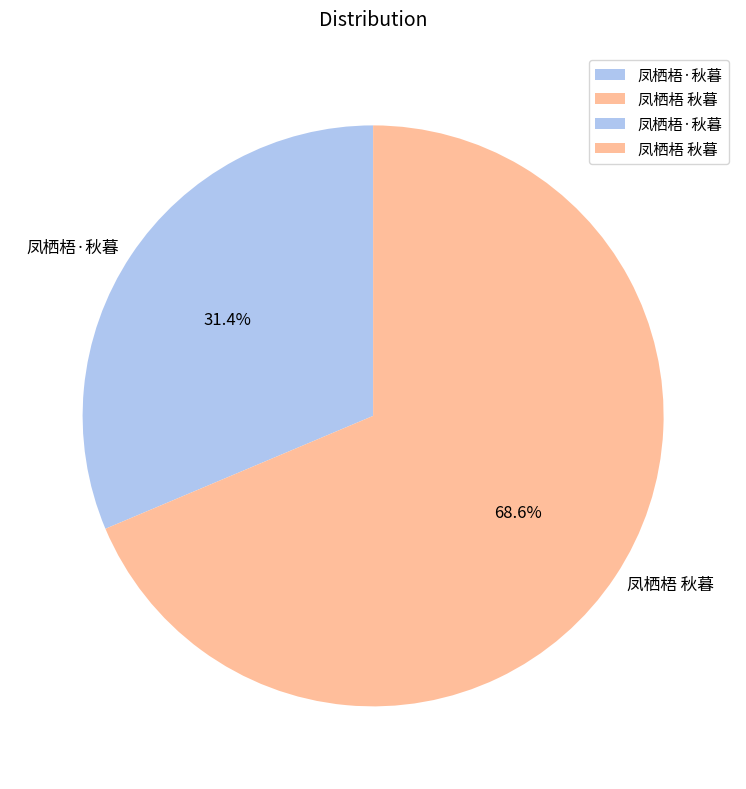

Count the number of slices in the pie.

2